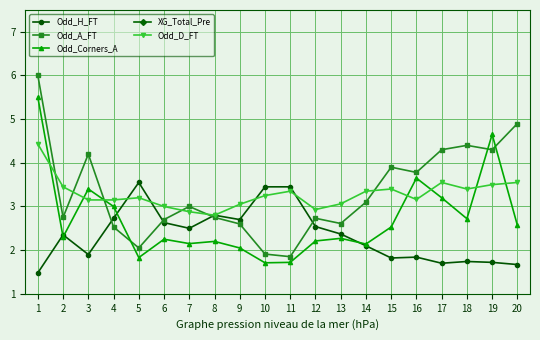

What is the maximum value shown in the chart?

6.0